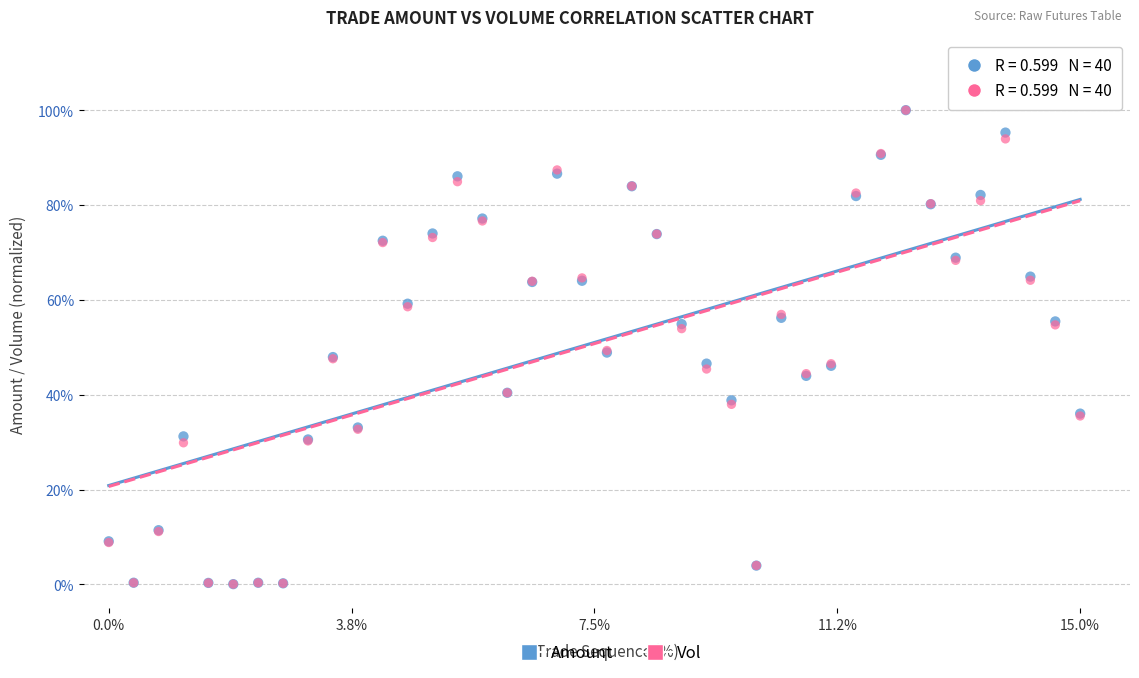

Which series has the widest spread of Y values?

Vol